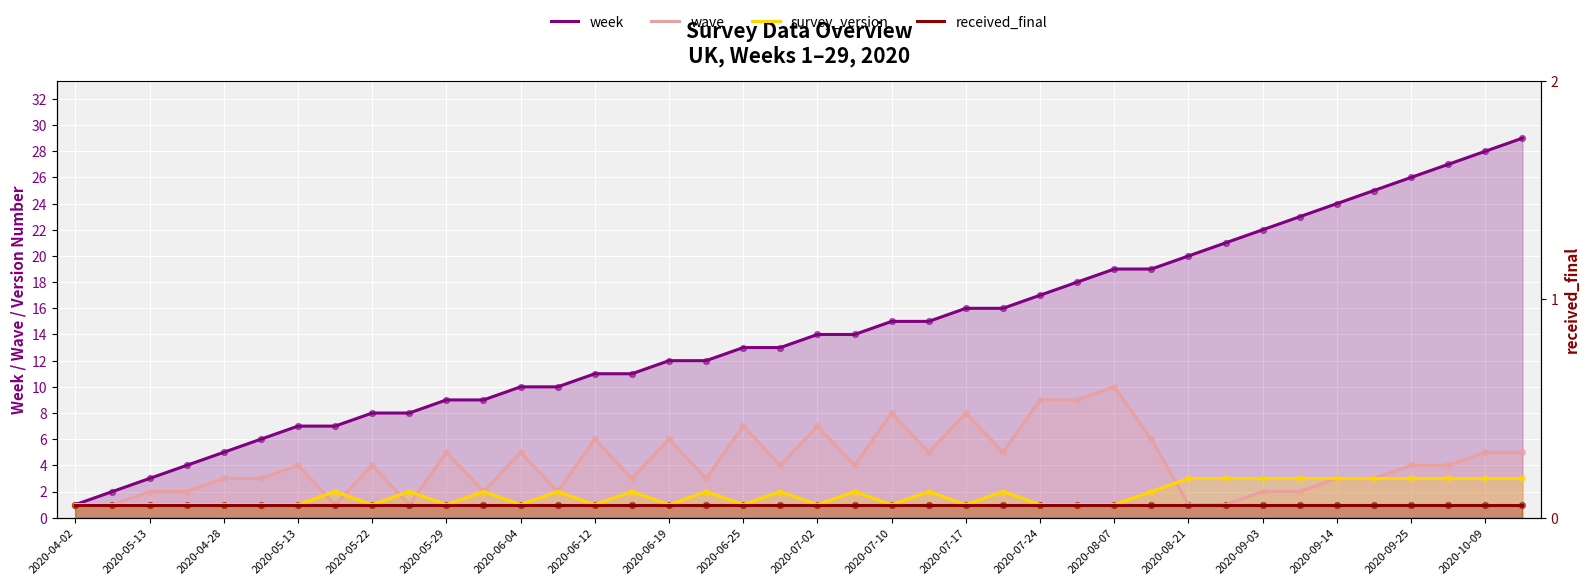

Which series has the widest spread of Y values?

week